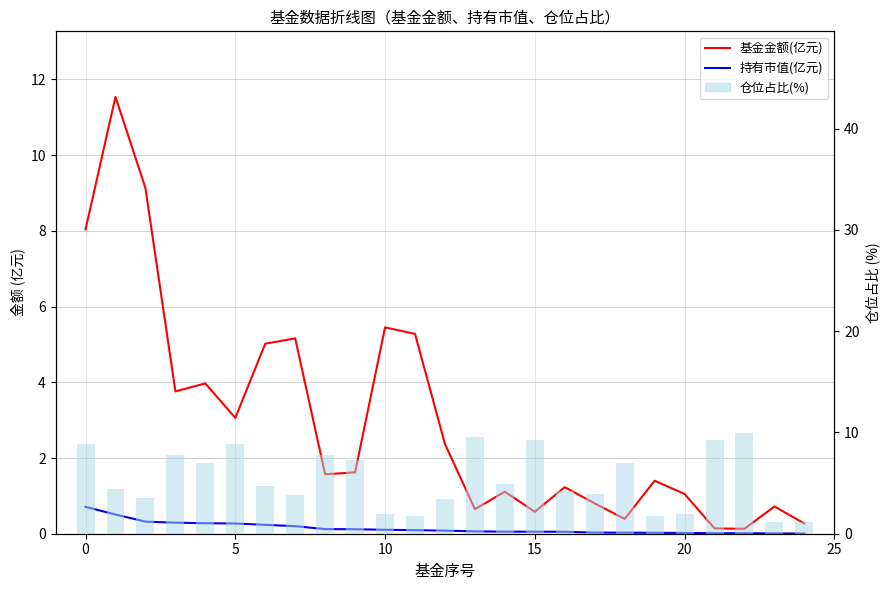

How many data points does each series have?

25